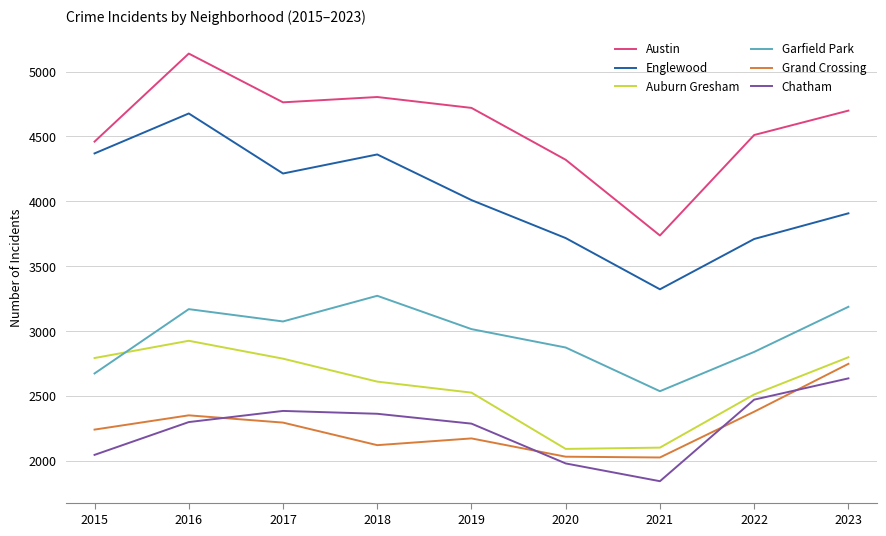

What is the greatest value displayed?

5139